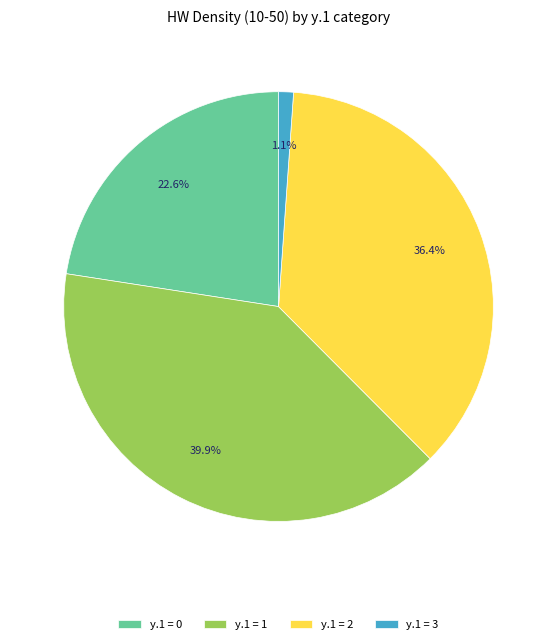

Is there a majority slice in this chart?

No